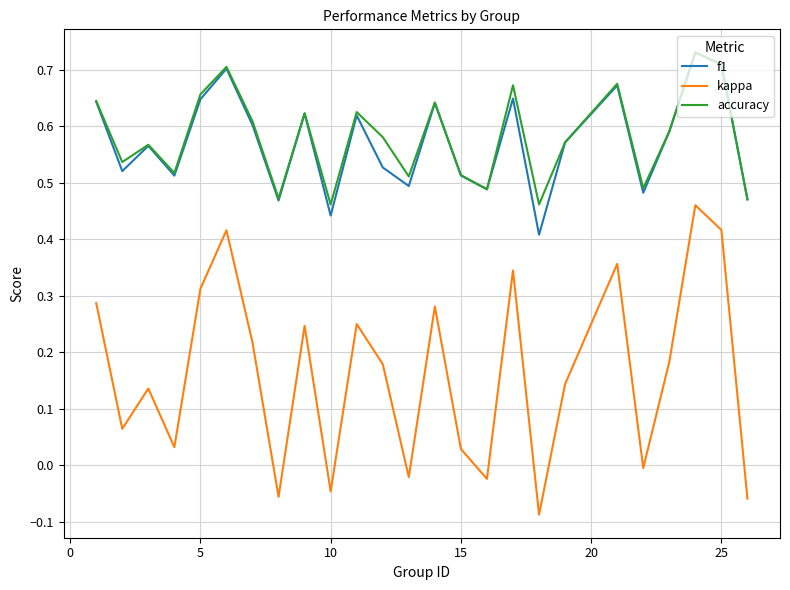

True or false: kappa and accuracy cross at least once.

False